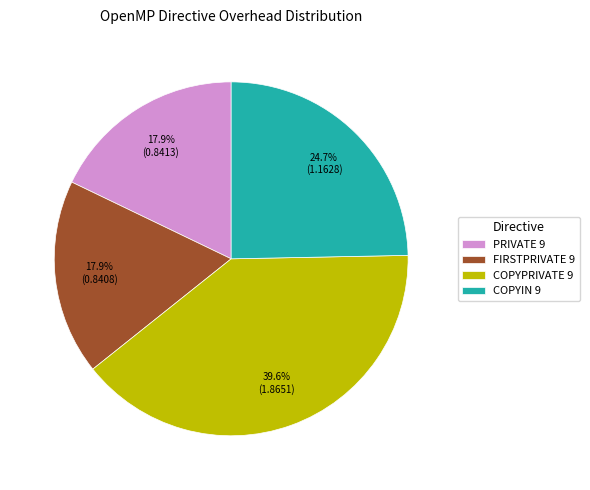

The FIRSTPRIVATE 9 slice represents 12% of the pie. True or false?

False